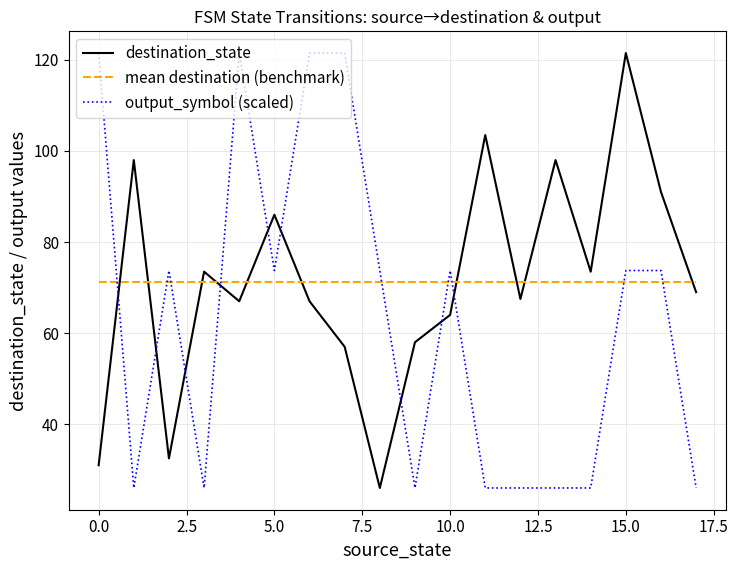

What is the maximum value shown in the chart?

121.5